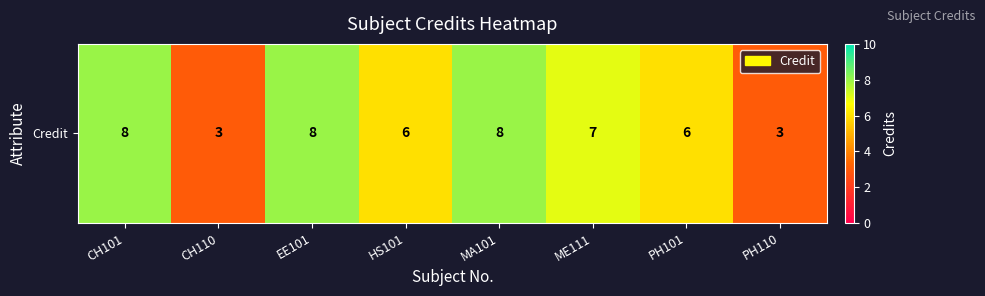

How many values are between 6 and 8?

6